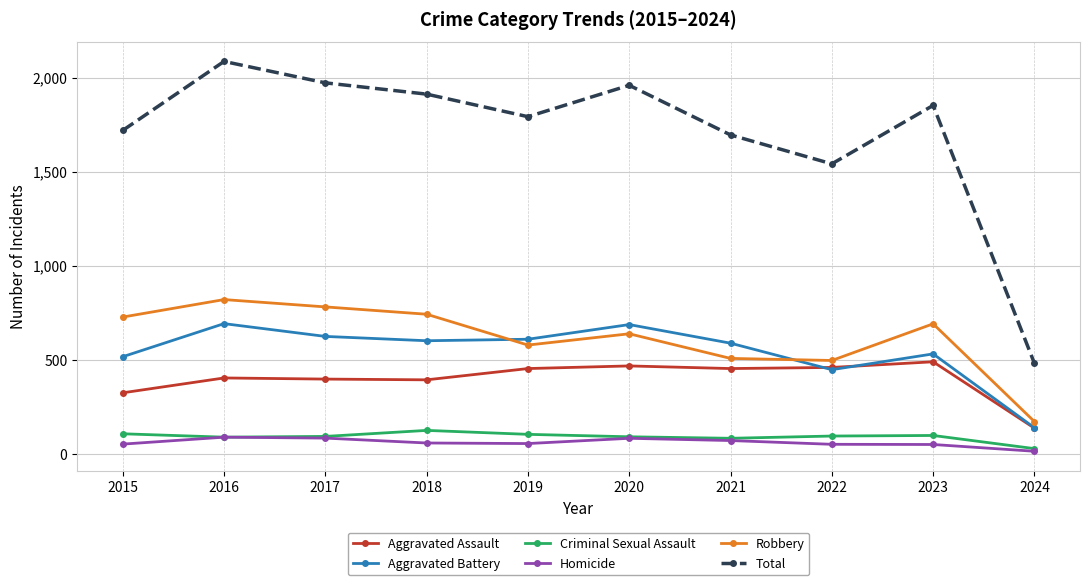

What is the maximum value for Aggravated Assault?

488